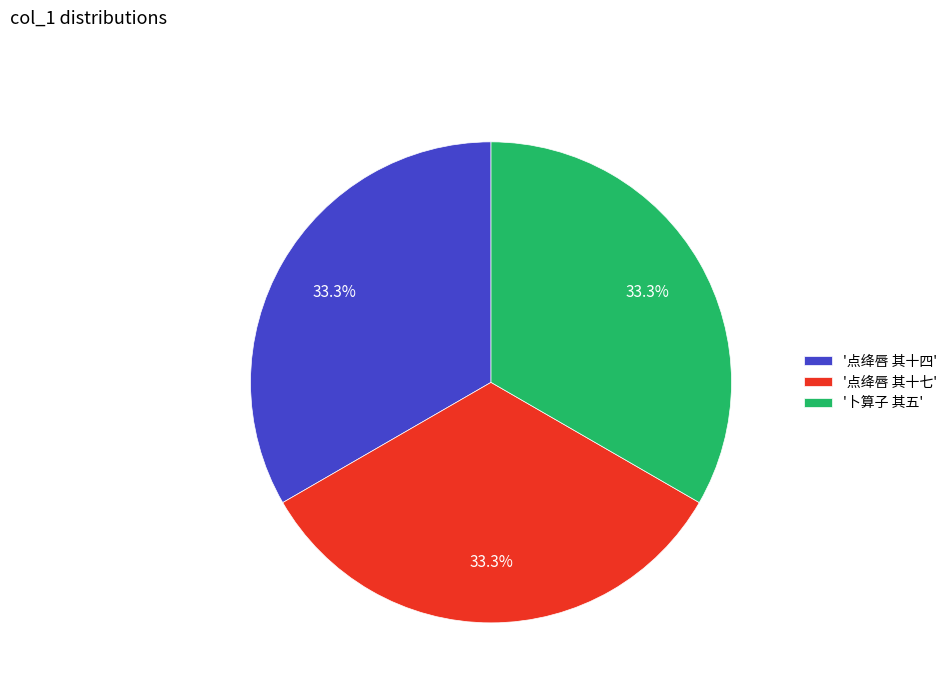

What is the ratio of the value at '点绛唇 其十四' to the value at '卜算子 其五'?

1.0